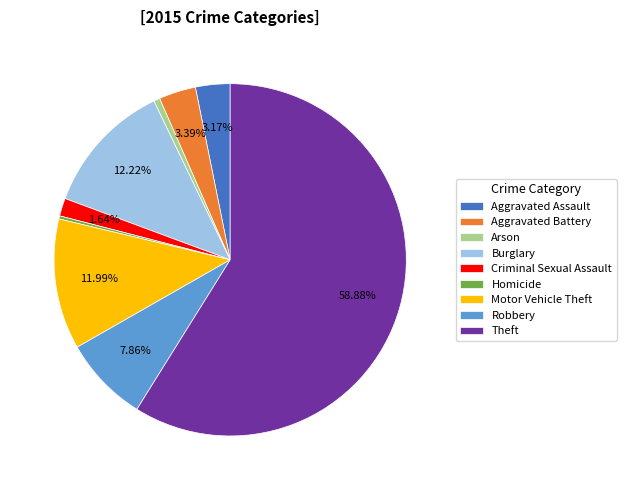

Between Aggravated Assault and Criminal Sexual Assault, which is larger?

Aggravated Assault